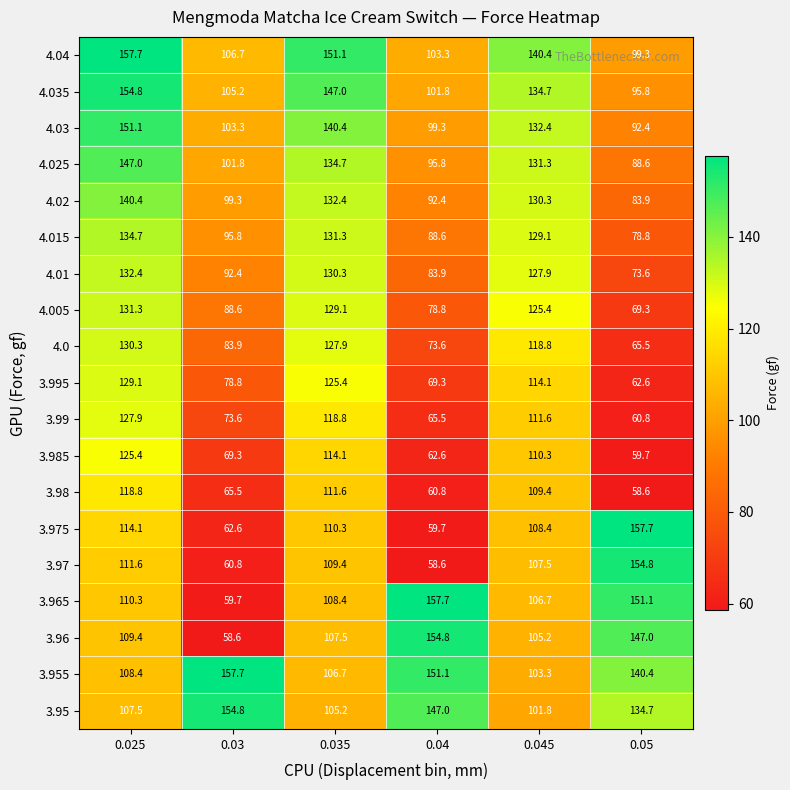

How many data points in 4.015 are less than 129?

3